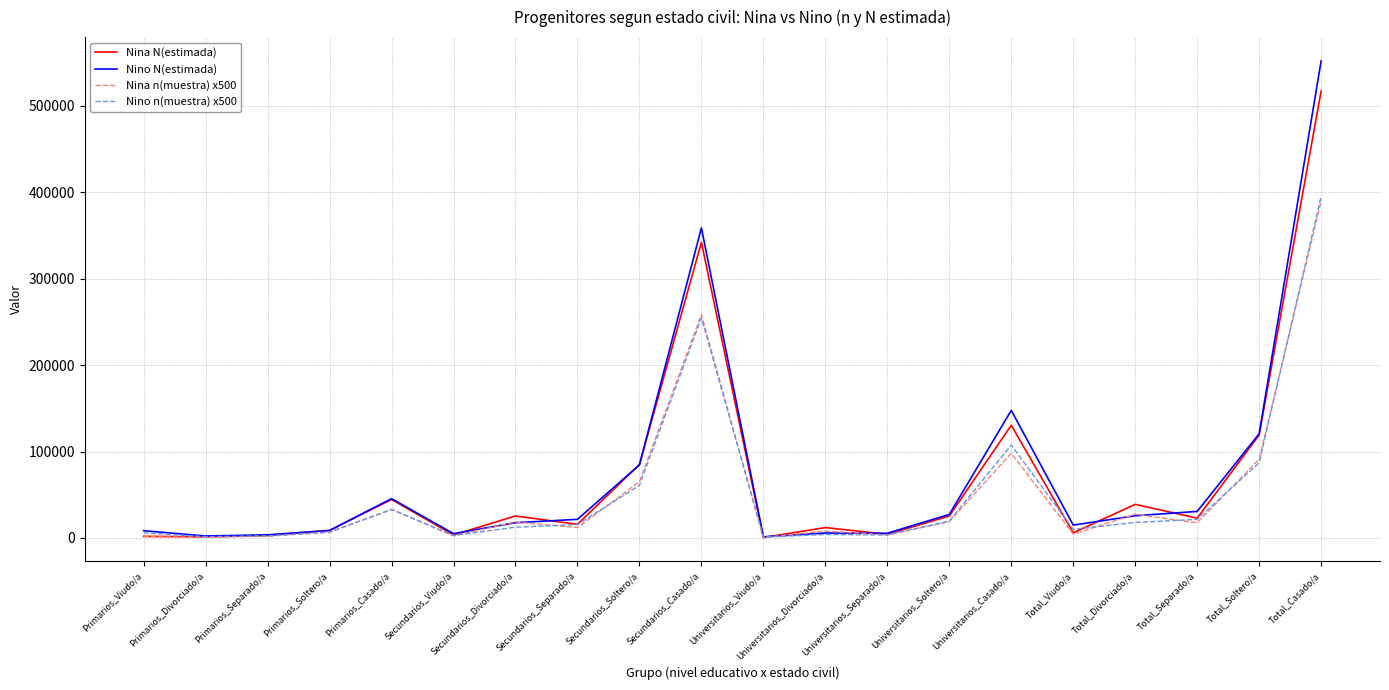

What is the smallest value displayed?

500